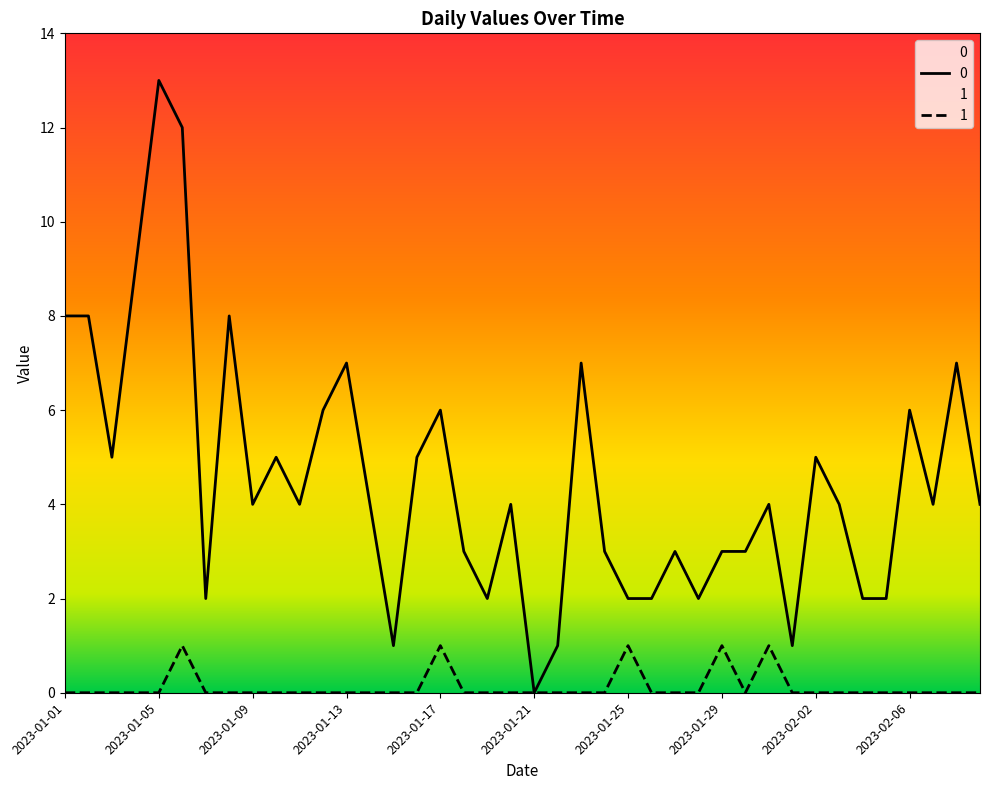

Is it true that 1 equals 1 at 2023-01-29?

True